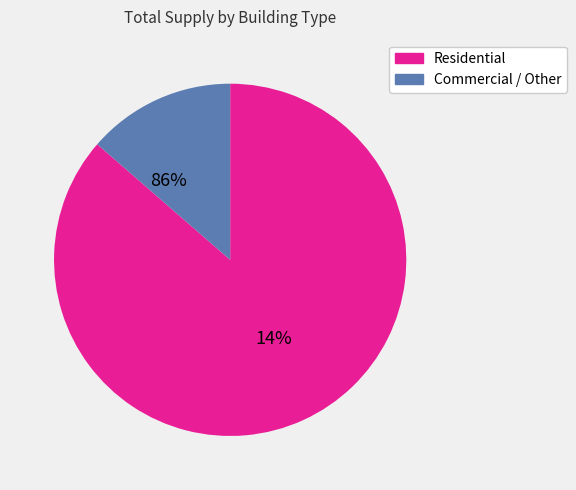

Is Stand-Alone Retail the majority of the pie?

No